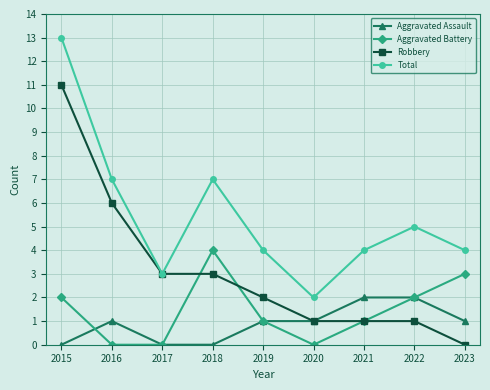

Count the number of categories in the chart.

9